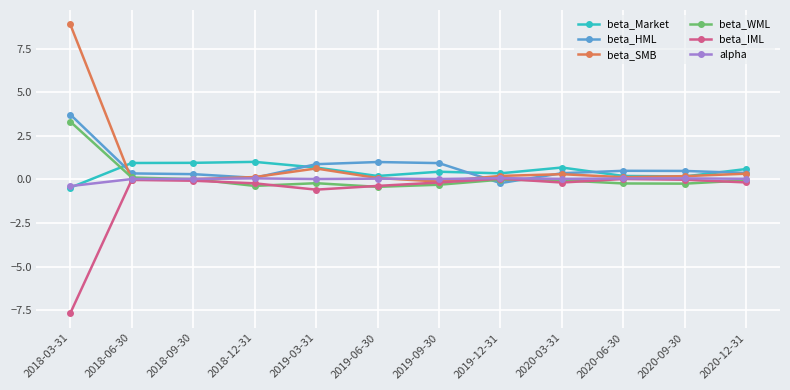

What is the total value across all series at 2020-03-31?

1.1